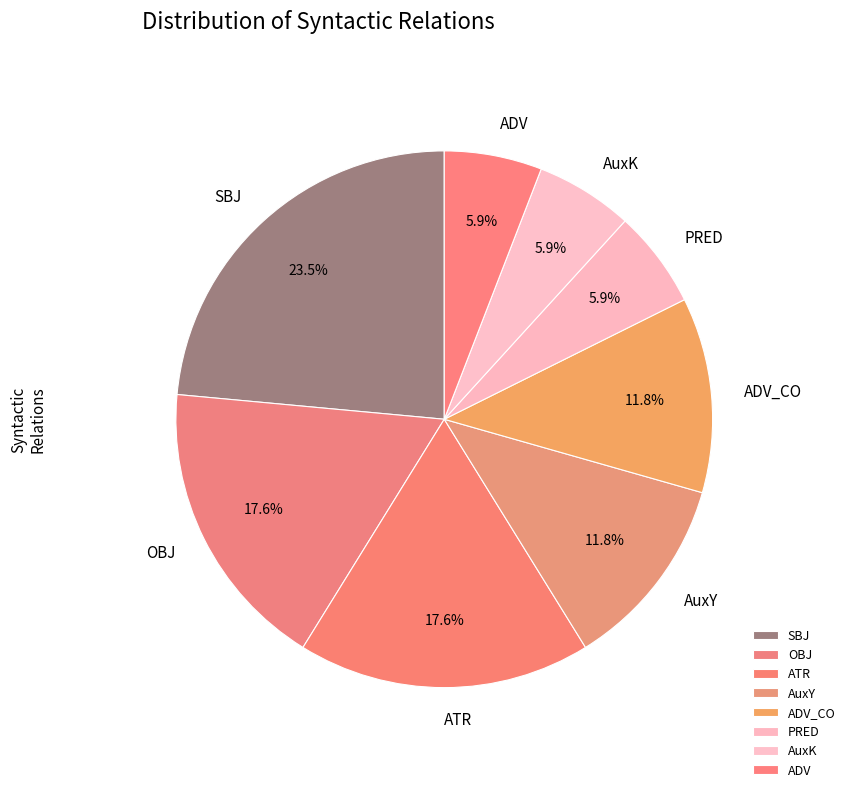

How many segments does this pie chart have?

8